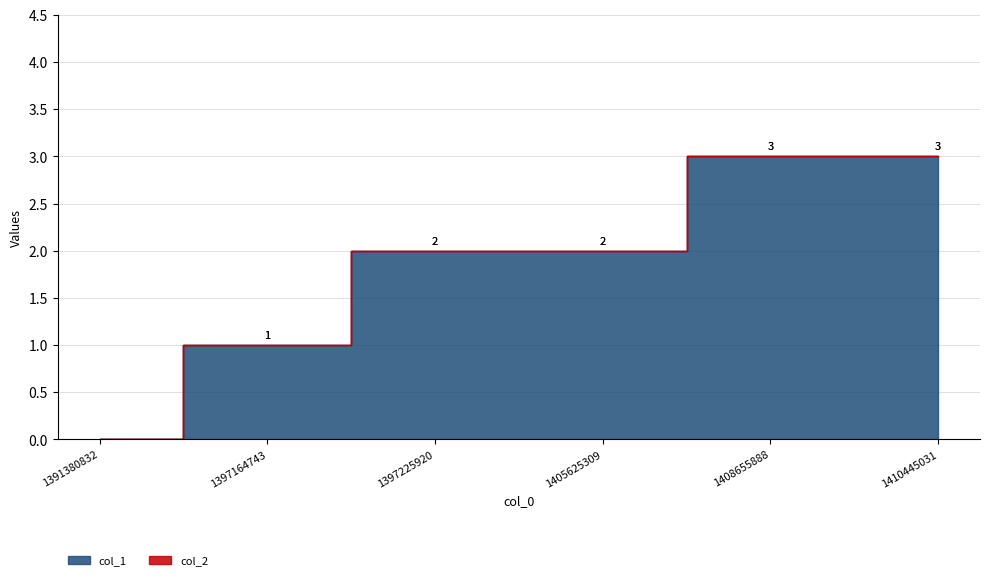

The chart shows a value of 1 at 1391380832. True or false?

False